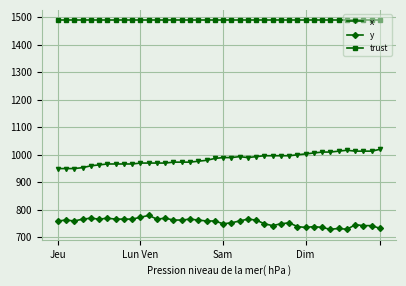

What are all the series names shown in the legend?

x, y, trust